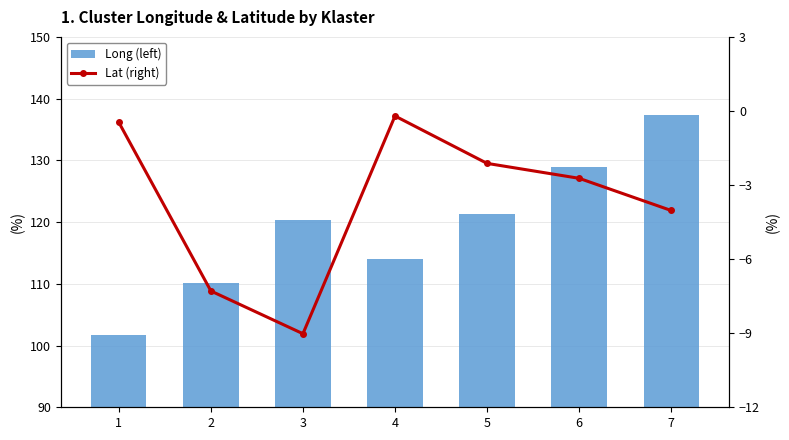

At how many categories does at least one series exceed 15?

7